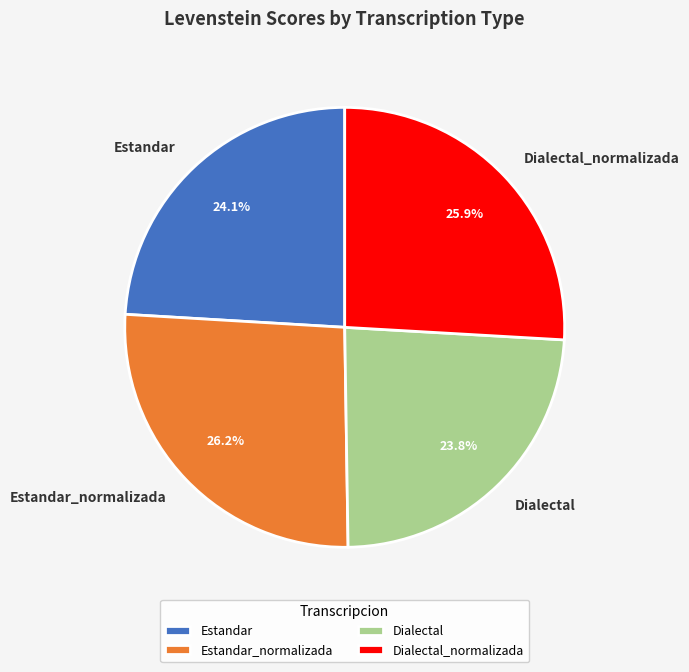

How many slices are in this pie chart?

4